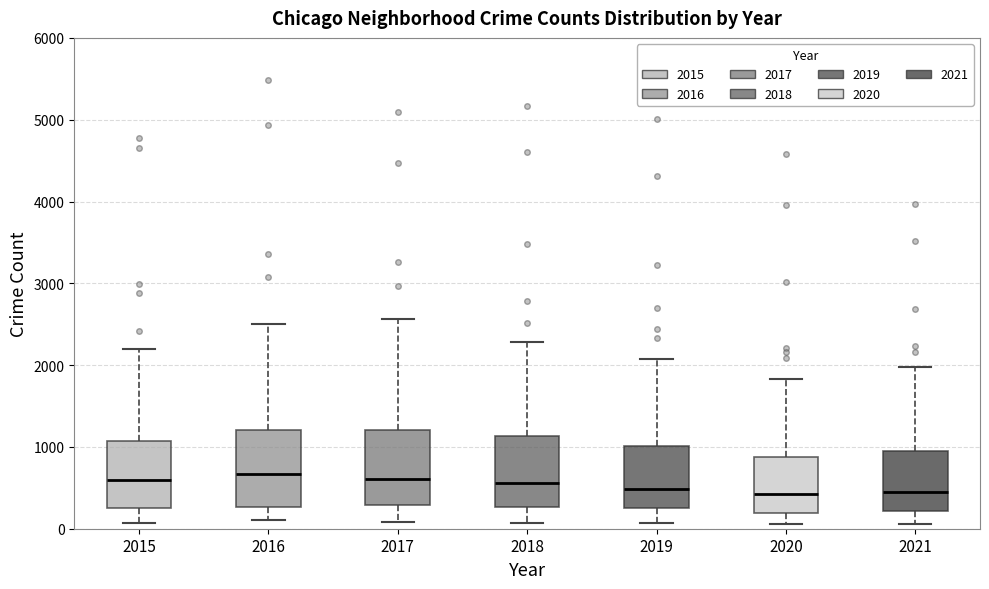

Reading left to right, read every box against the y-axis: the position of its median line, the range the box covers, and the ends of its whiskers. The values are not printed on the chart, so give them approximately, as read against the axis.

2015: median 600, box 300 to 1100, whiskers 100 to 2200
2016: median 700, box 300 to 1200, whiskers 100 to 2500
2017: median 600, box 300 to 1200, whiskers 100 to 2600
2018: median 600, box 300 to 1100, whiskers 100 to 2300
2019: median 500, box 300 to 1000, whiskers 100 to 2100
2020: median 400, box 200 to 900, whiskers 100 to 1800
2021: median 500, box 200 to 1000, whiskers 100 to 2000